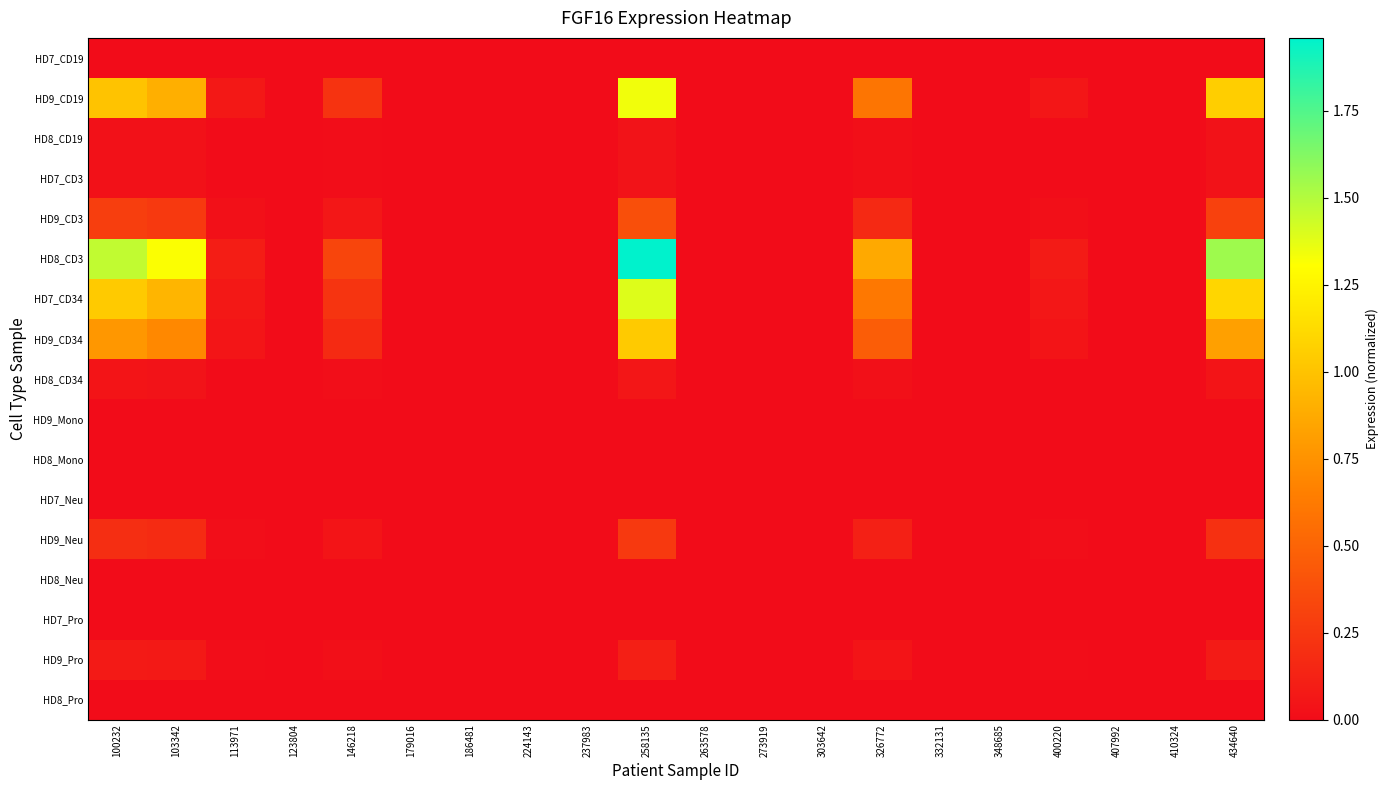

List the series in order of their peak value, highest first.

HD8_CD3, HD7_CD34, HD9_CD19, HD9_CD34, HD9_CD3, HD9_Neu, HD9_Pro, HD8_CD34, HD8_CD19, HD7_CD3, HD7_CD19, HD9_Mono, HD8_Mono, HD7_Neu, HD8_Neu, HD7_Pro, HD8_Pro